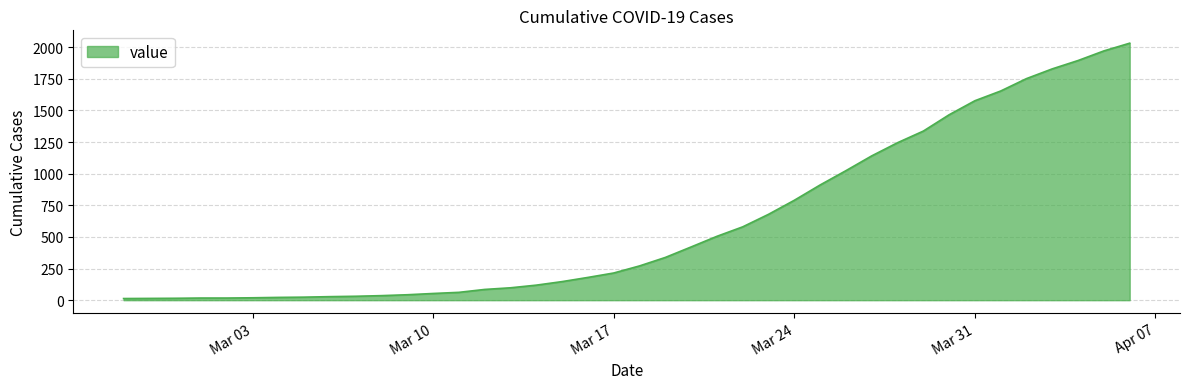

What is the maximum value shown in the chart?

2032